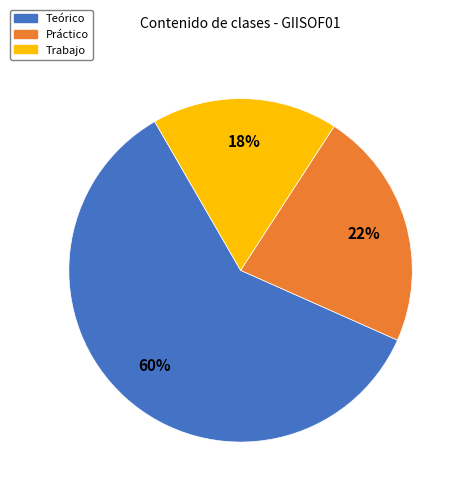

To the nearest percent, what is the difference between the largest and smallest slice percentages?

43%